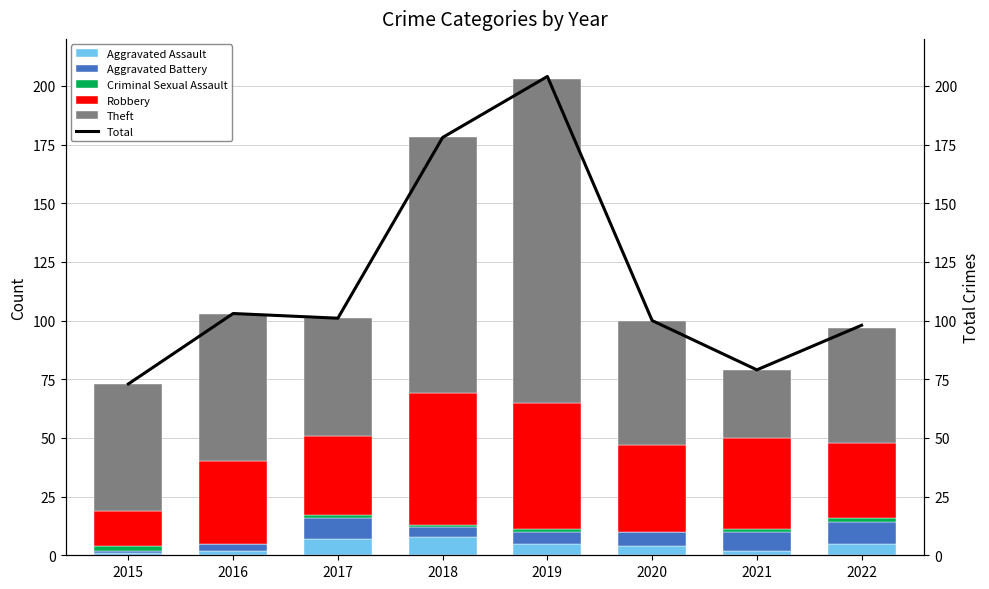

Is the value of Theft at 2015 greater than the value of Aggravated Battery at 2018?

Yes